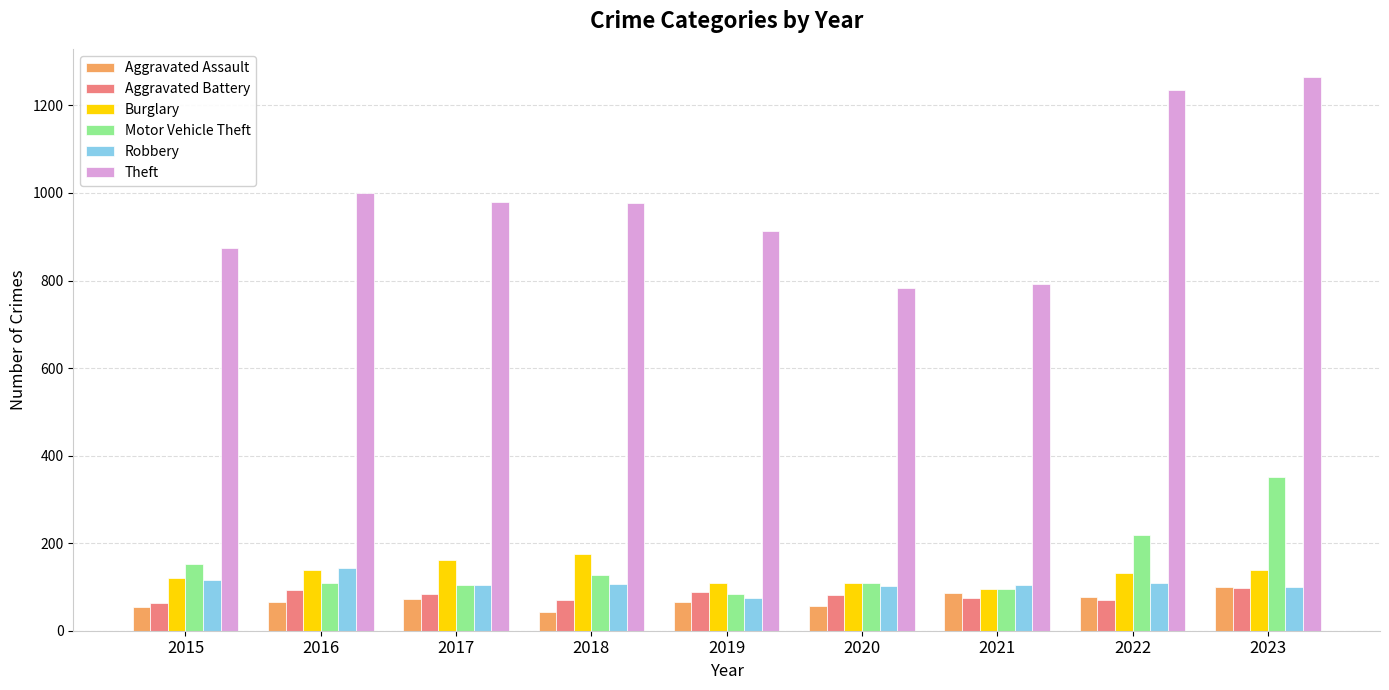

Which series has the widest spread of values?

Theft